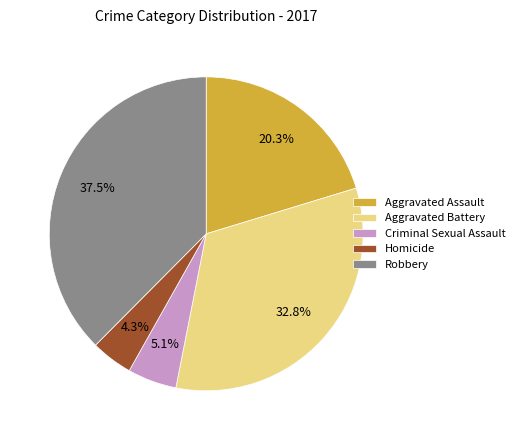

To the nearest percent, what is the difference between the largest and smallest slice percentages?

33%